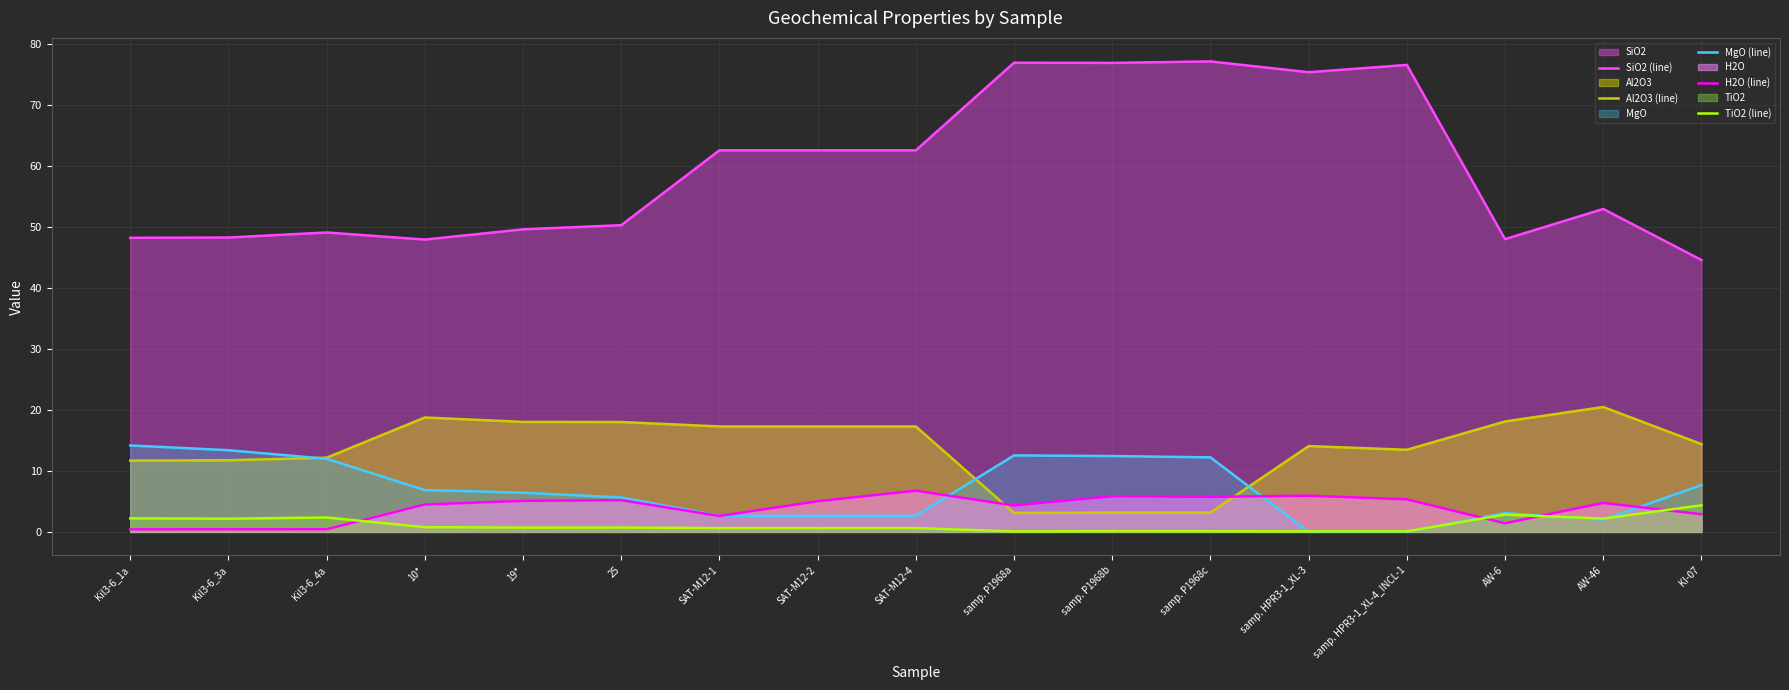

What is the label of the 4th point from the right?

samp. HPR3-1_XL-4_INCL-1